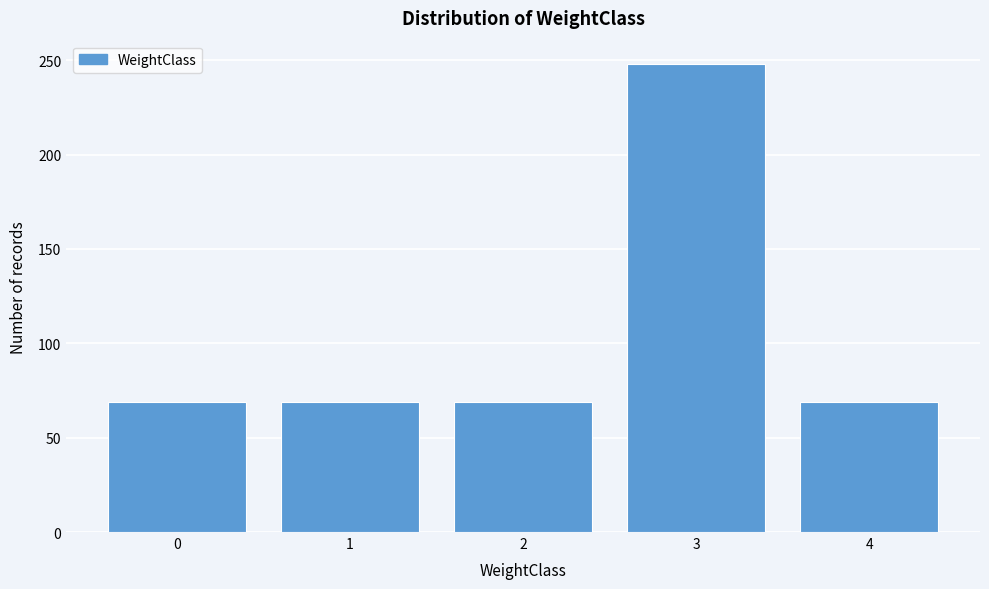

Reading left to right, what are all the values shown in this chart?

69	69	69	248	69